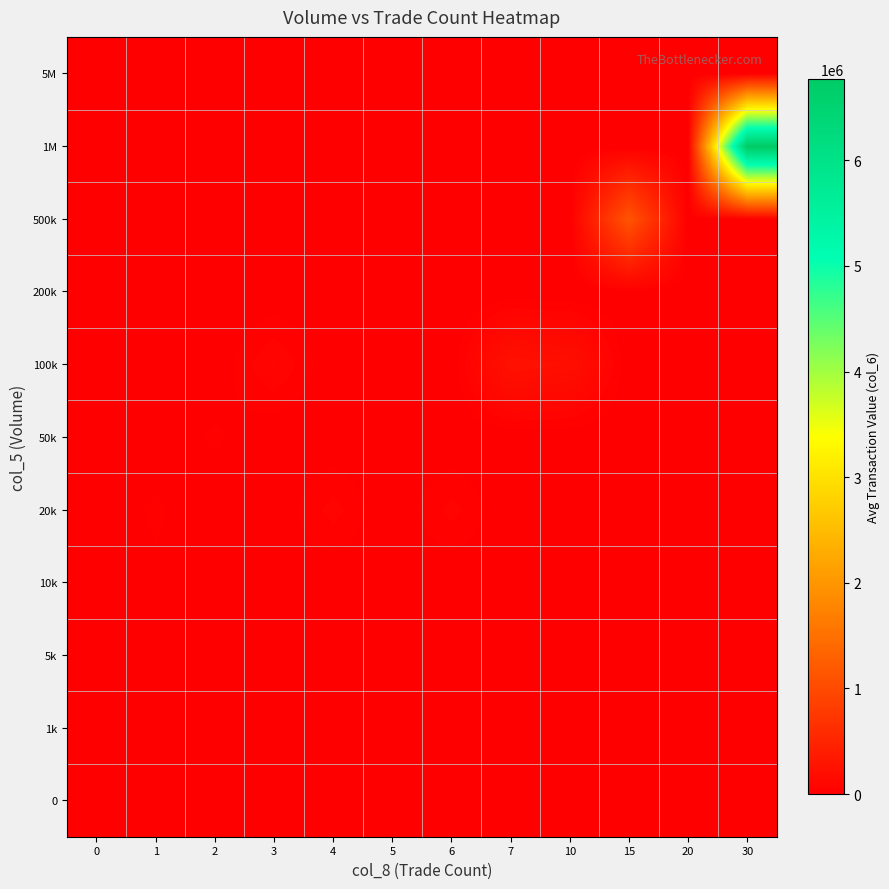

Reading left to right, transcribe all the data shown in this chart.

0: 0=0.0	1=0.0	2=0.0	3=0.0	4=0.0	5=0.0	6=0.0	7=0.0	10=0.0	15=0.0	20=0.0	30=0.0
1k: 0=0.0	1=810.0	2=2130.0	3=0.0	4=0.0	5=0.0	6=0.0	7=0.0	10=0.0	15=0.0	20=0.0	30=0.0
5k: 0=0.0	1=9080.0	2=7200.0	3=8370.0	4=11365.0	5=0.0	6=0.0	7=0.0	10=0.0	15=0.0	20=0.0	30=0.0
10k: 0=0.0	1=17500.0	2=0.0	3=19040.0	4=0.0	5=0.0	6=0.0	7=0.0	10=0.0	15=0.0	20=0.0	30=0.0
20k: 0=0.0	1=33066.7	2=0.0	3=0.0	4=65470.0	5=0.0	6=63580.0	7=0.0	10=0.0	15=0.0	20=0.0	30=0.0
50k: 0=0.0	1=0.0	2=32000.0	3=0.0	4=0.0	5=0.0	6=0.0	7=0.0	10=0.0	15=0.0	20=0.0	30=0.0
100k: 0=0.0	1=0.0	2=0.0	3=84000.0	4=0.0	5=0.0	6=0.0	7=237620.0	10=206330.0	15=0.0	20=0.0	30=0.0
200k: 0=0.0	1=0.0	2=0.0	3=0.0	4=0.0	5=0.0	6=0.0	7=0.0	10=0.0	15=0.0	20=0.0	30=0.0
500k: 0=0.0	1=0.0	2=0.0	3=0.0	4=0.0	5=0.0	6=0.0	7=0.0	10=0.0	15=1127440.0	20=0.0	30=0.0
1M: 0=0.0	1=0.0	2=0.0	3=0.0	4=0.0	5=0.0	6=0.0	7=0.0	10=0.0	15=0.0	20=0.0	30=6764945.0
5M: 0=0.0	1=0.0	2=0.0	3=0.0	4=0.0	5=0.0	6=0.0	7=0.0	10=0.0	15=0.0	20=0.0	30=0.0